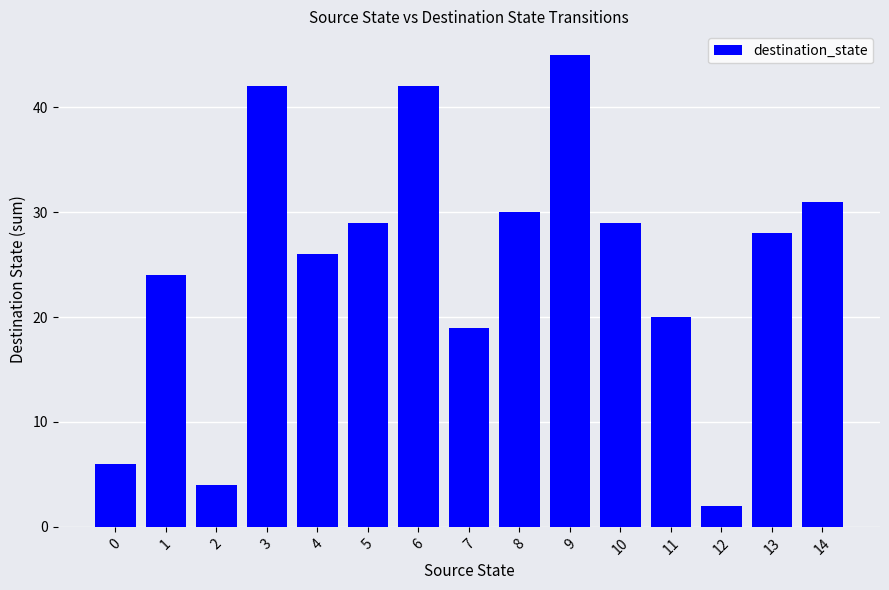

What is the maximum value shown in the chart?

45